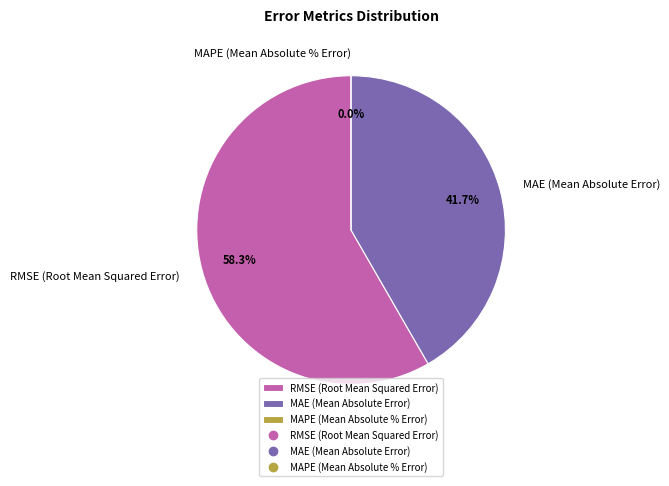

The RMSE (Root Mean Squared Error) slice represents 49% of the pie. True or false?

False